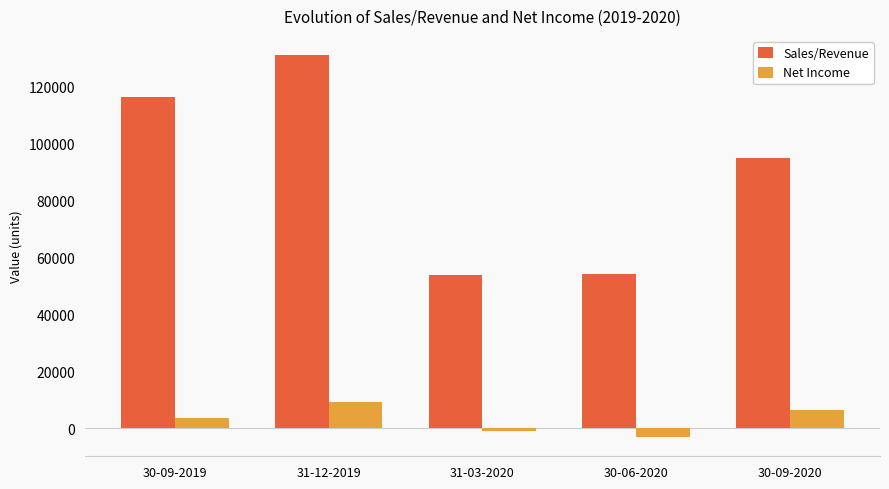

The value of Sales/Revenue at 31-12-2019 is 130902. True or false?

True